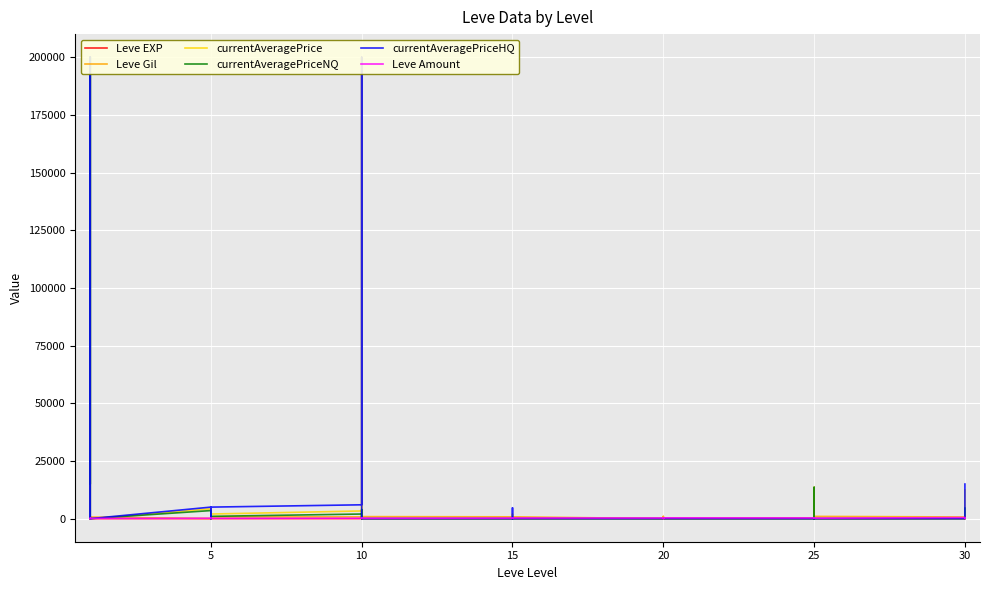

At how many categories does at least one series exceed 107022?

3